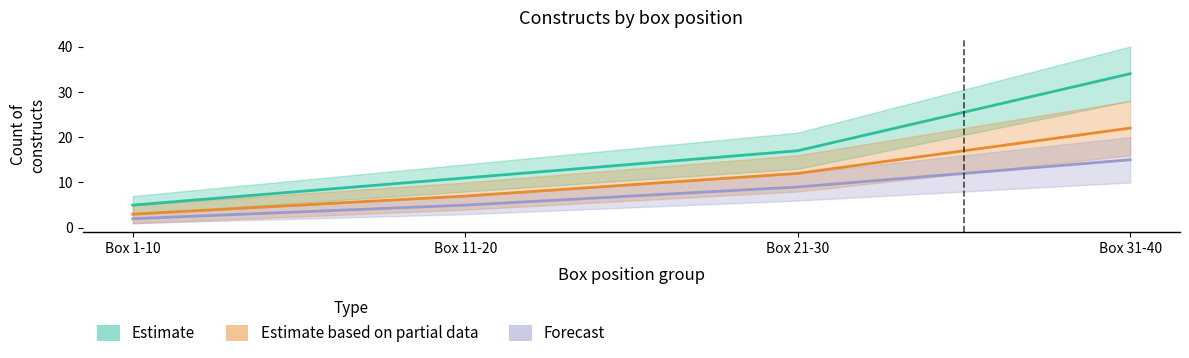

What position from the right is Box 21-30?

2